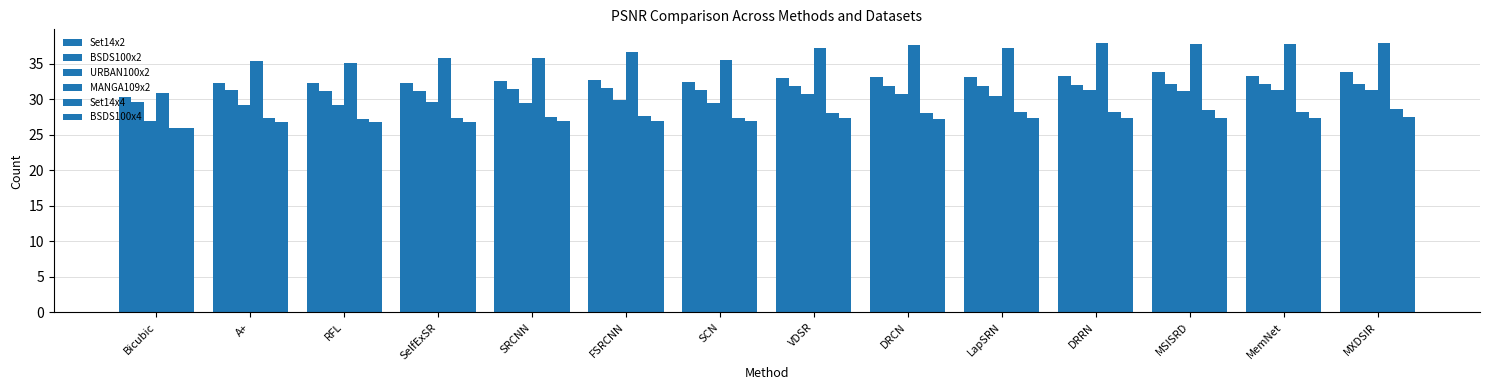

Count the number of categories in the chart.

14